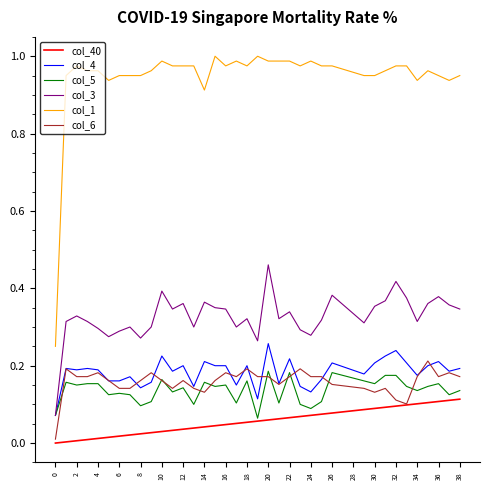

True or false: col_4 and col_1 intersect in this chart.

False